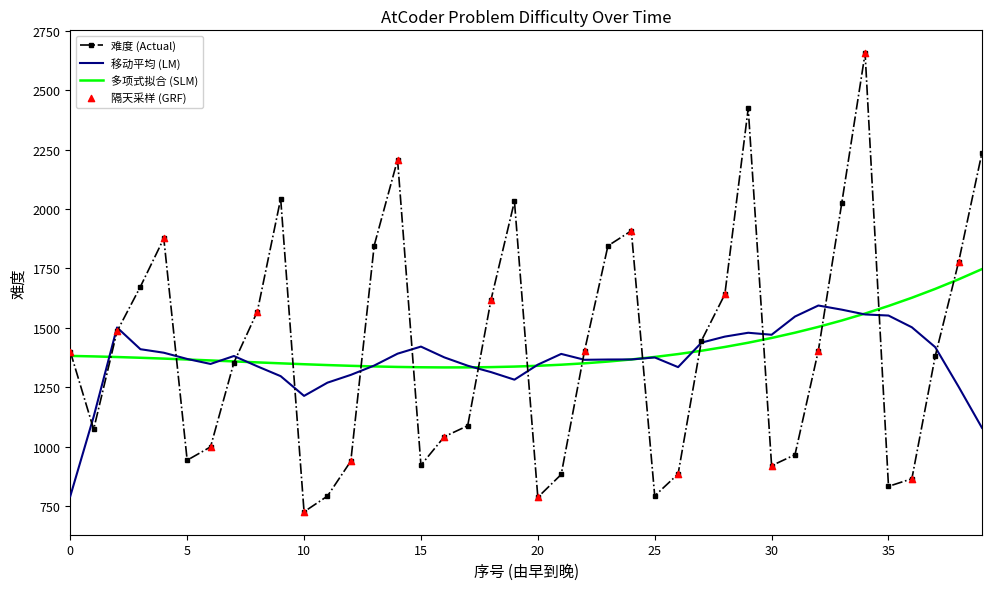

Which series has the widest spread of values?

难度 (Actual)